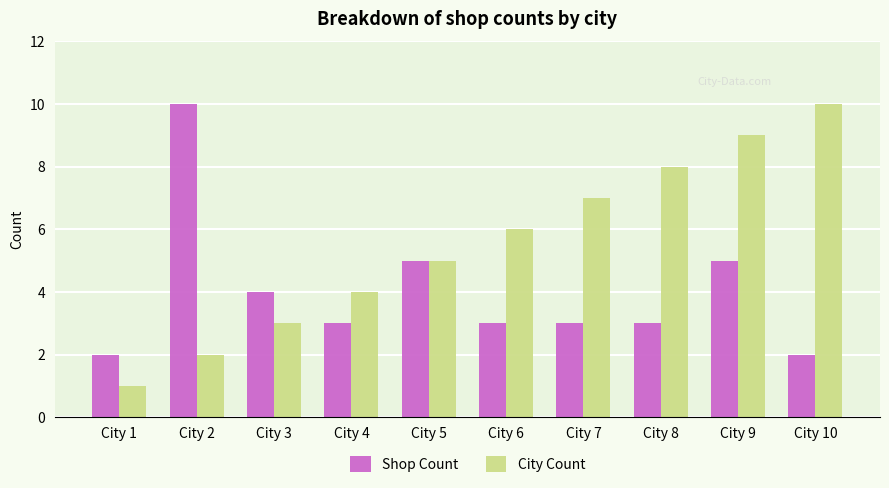

What is the difference between the second highest and minimum values in the City Count series?

8